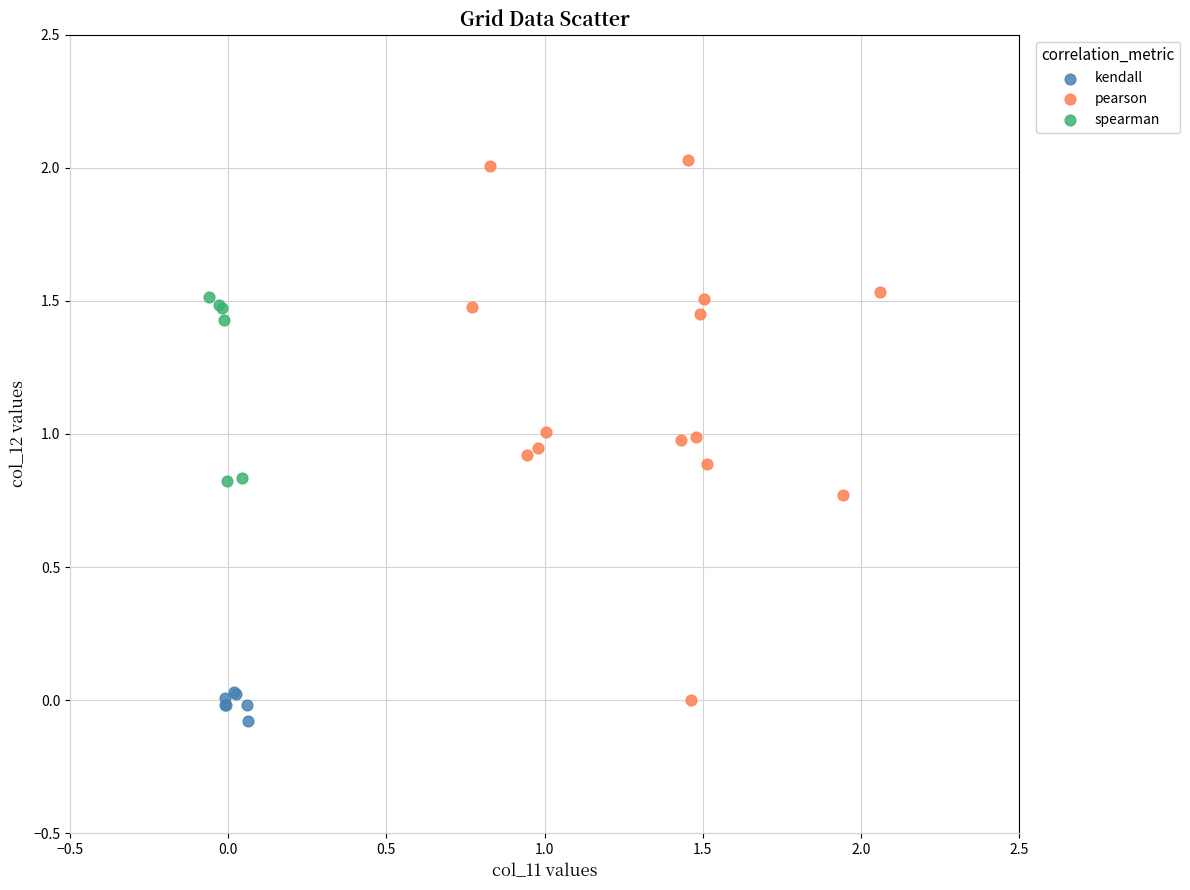

Which series reaches the maximum Y coordinate?

pearson